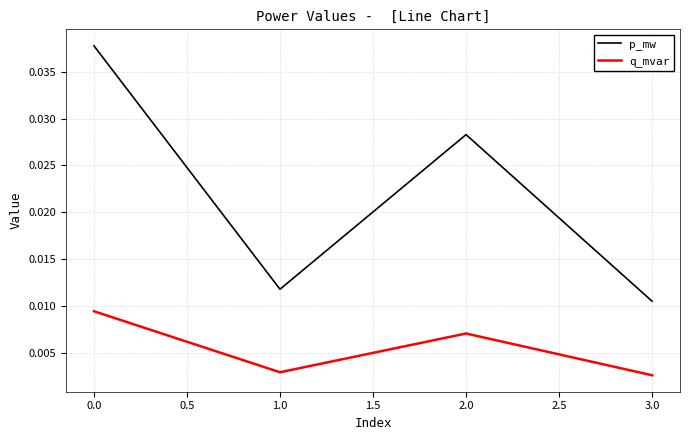

Where is p_mw nearest to the value 0?

3.0